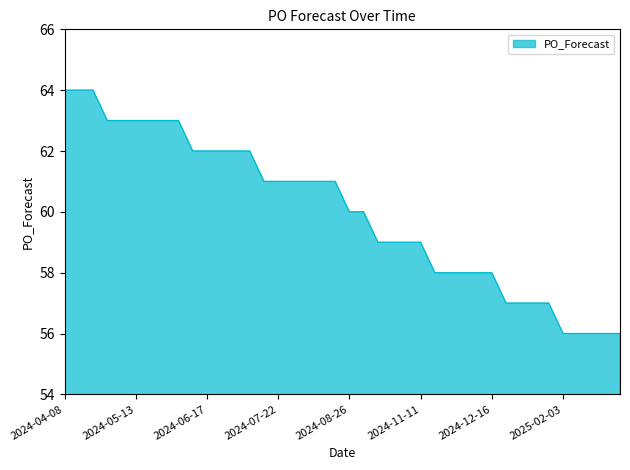

How many categories are shown in the chart?

40